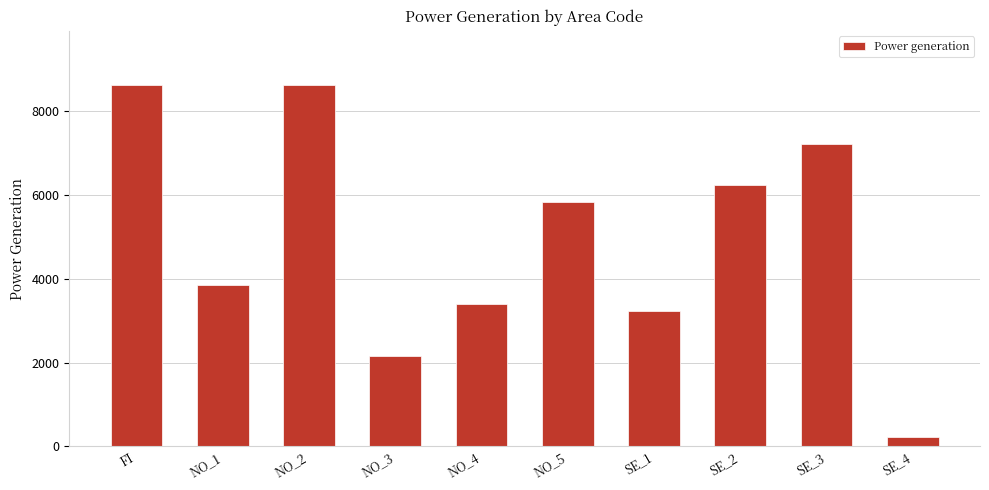

What is the maximum value shown in the chart?

8621